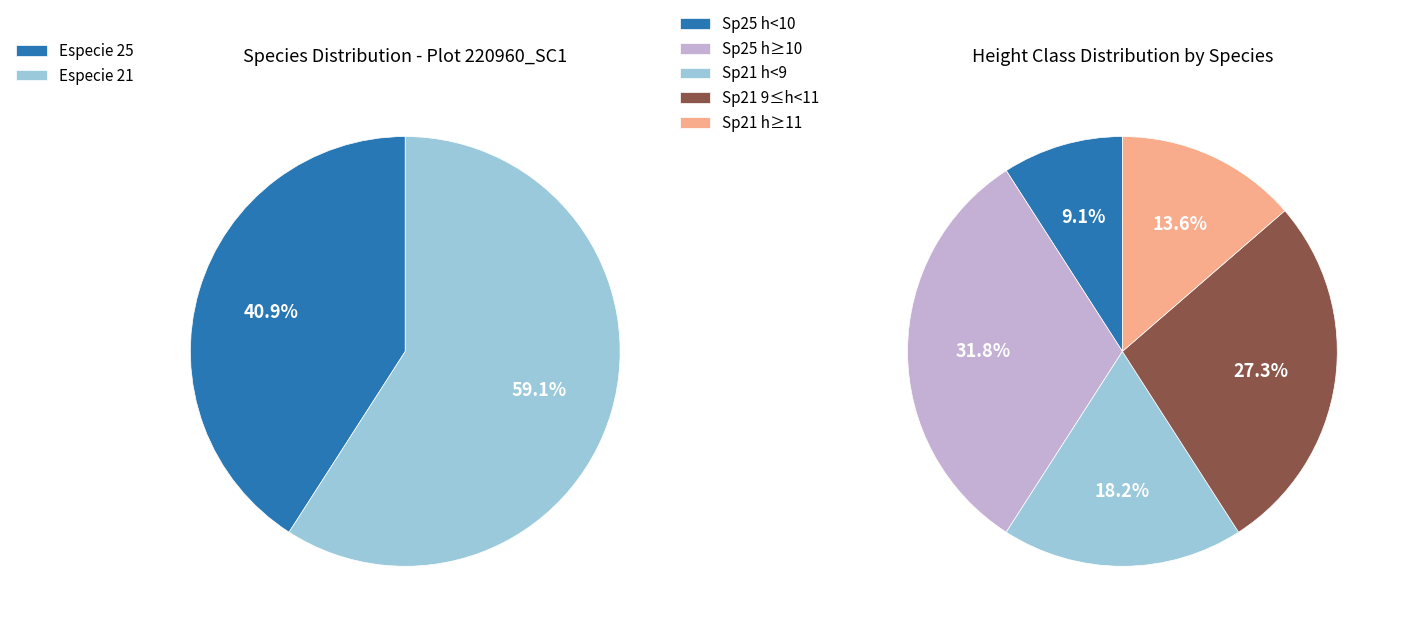

What is the largest slice in the pie chart?

especie_21